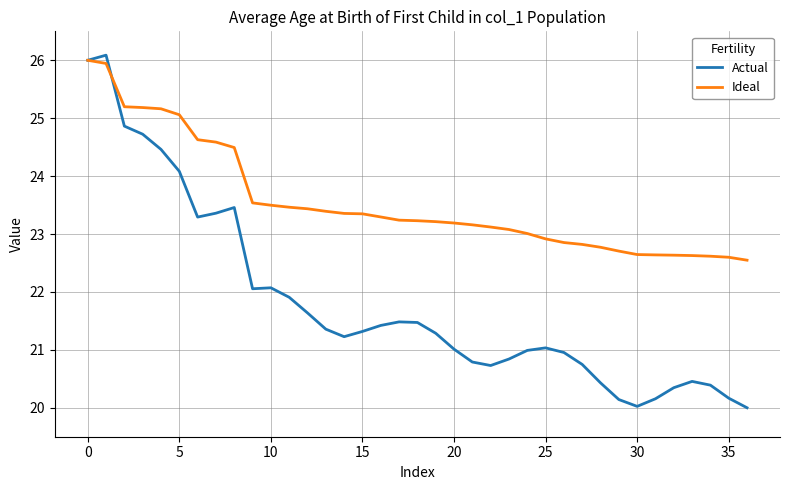

Does the chart display data point markers on the line(s)?

No